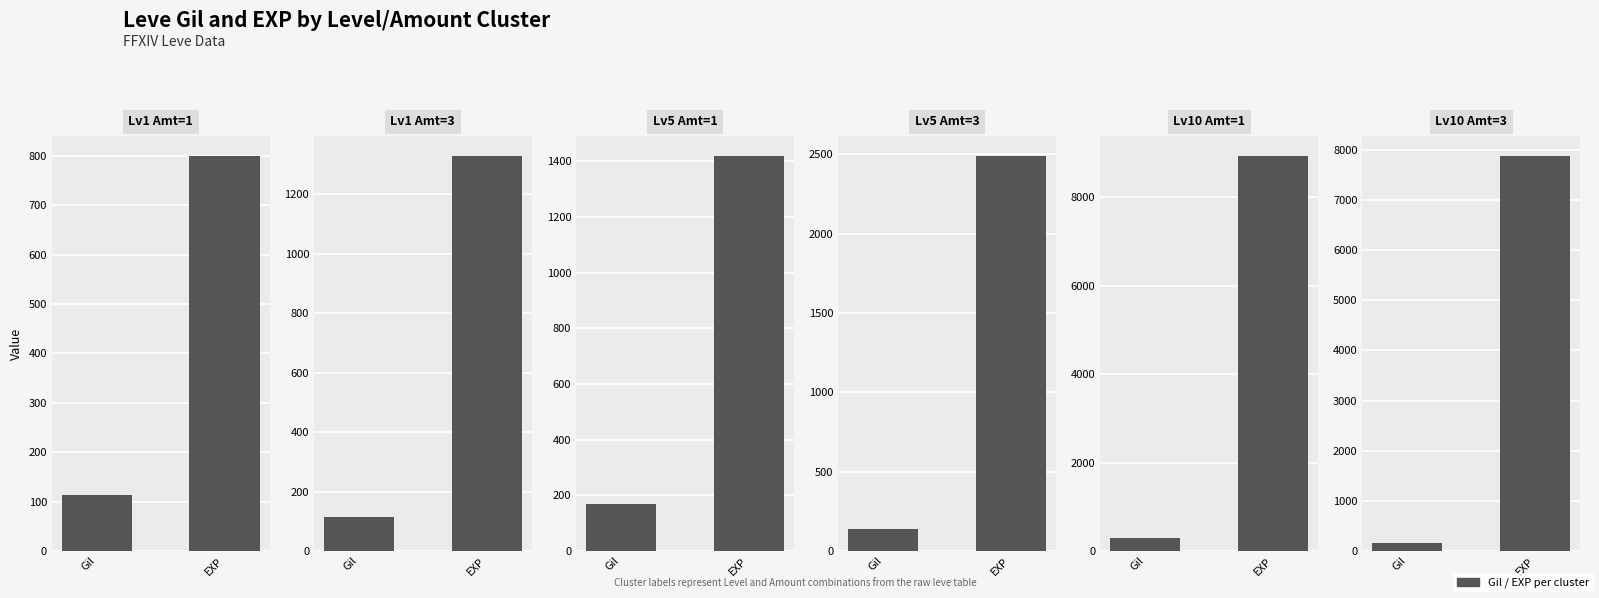

At which category is the sum across all series the highest?

EXP